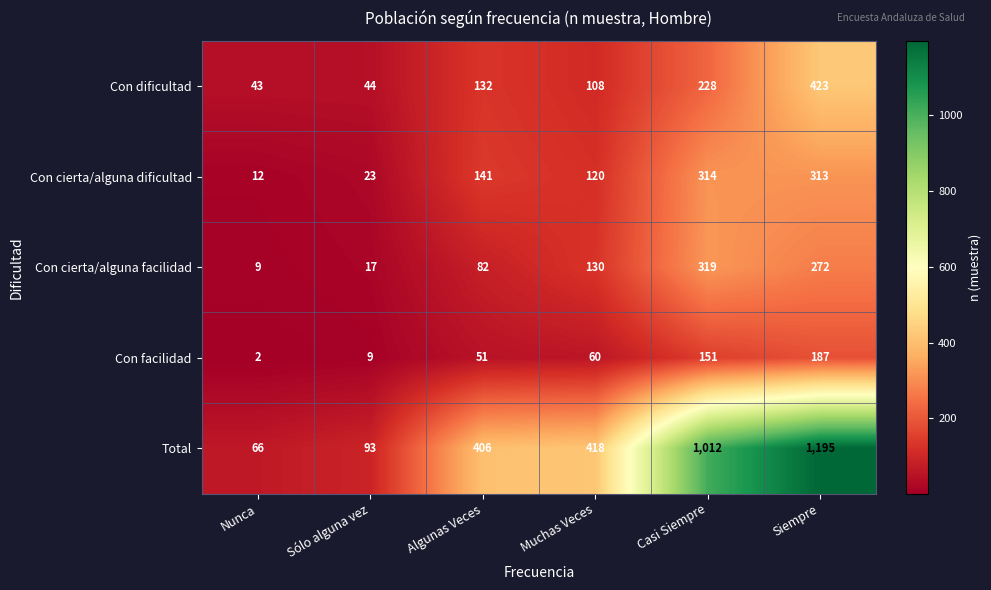

List the labels in order of Con cierta/alguna dificultad value, largest first.

Casi Siempre, Siempre, Algunas Veces, Muchas Veces, Sólo alguna vez, Nunca